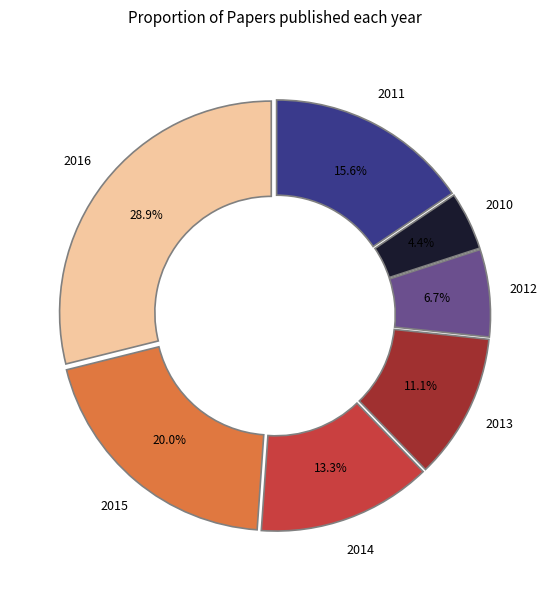

Does any single category account for the majority?

No